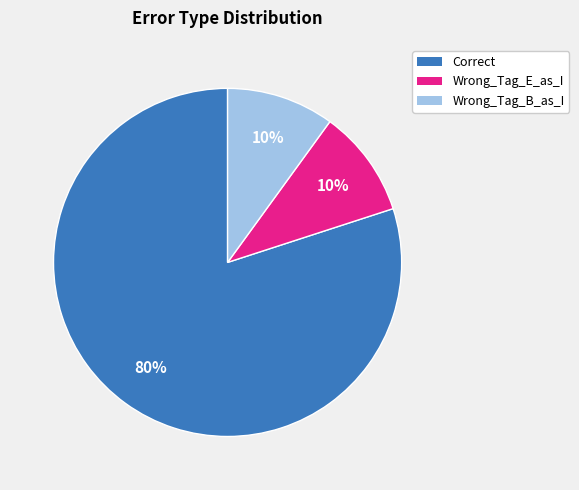

To the nearest percent, what is the difference between the Wrong_Tag_E_as_I and Correct slice percentages?

70%